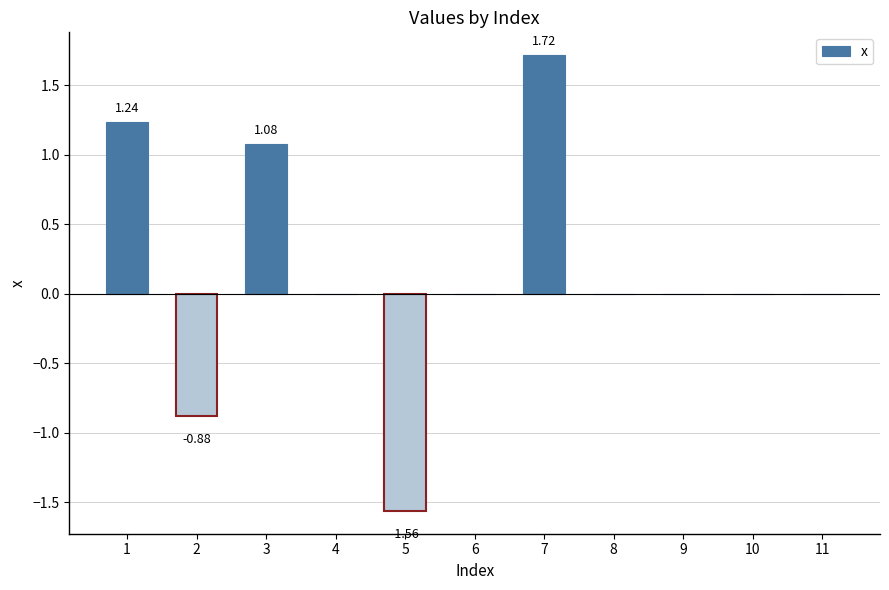

At which label does the data first exceed 0?

1